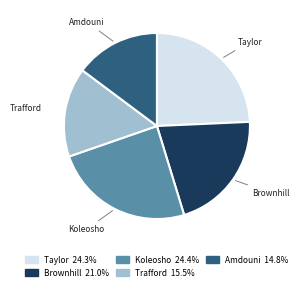

What is the ratio of the value at Amdouni to the value at Brownhill?

0.7